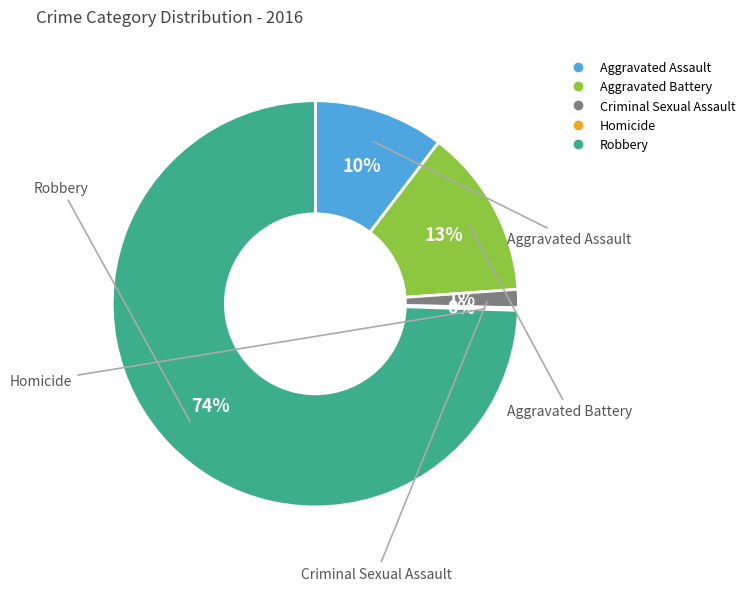

Is there a majority slice in this chart?

Yes